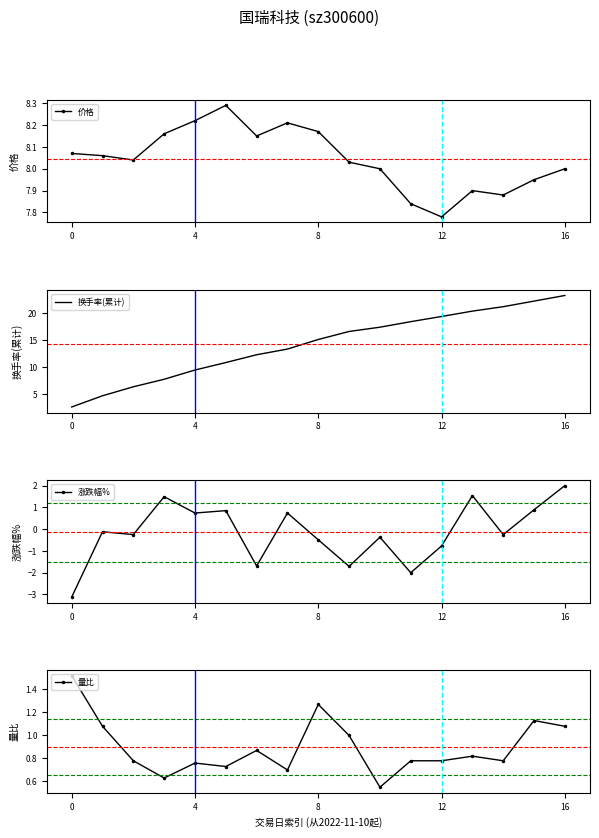

What are all the series names shown in the legend?

价格, 换手率(累计), 涨跌幅%, 量比